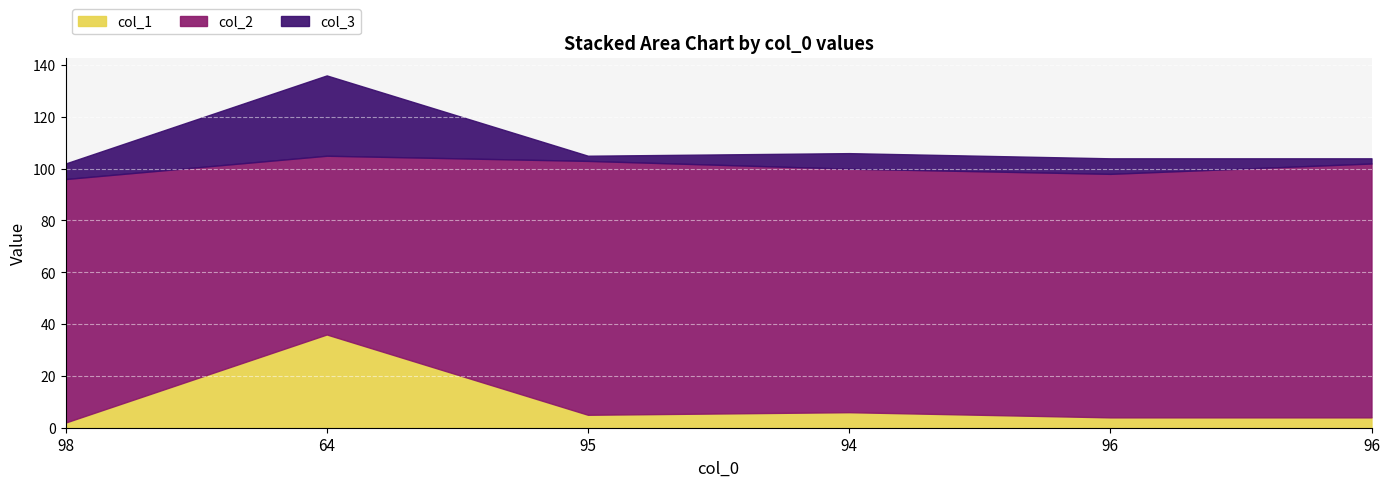

List the labels in order of col_2 value, largest first.

95, 96, 98, 94, 96, 64